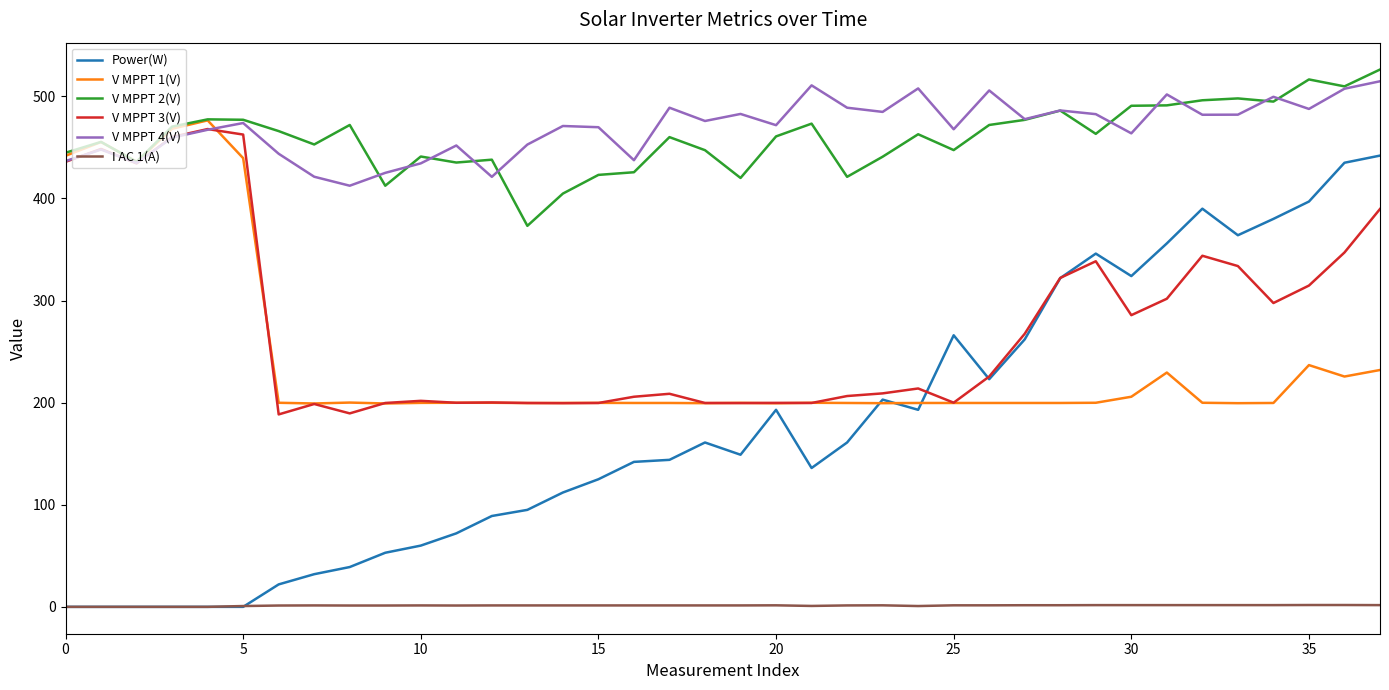

What is the difference between the maximum and minimum values in the V MPPT 3(V) series?

279.5